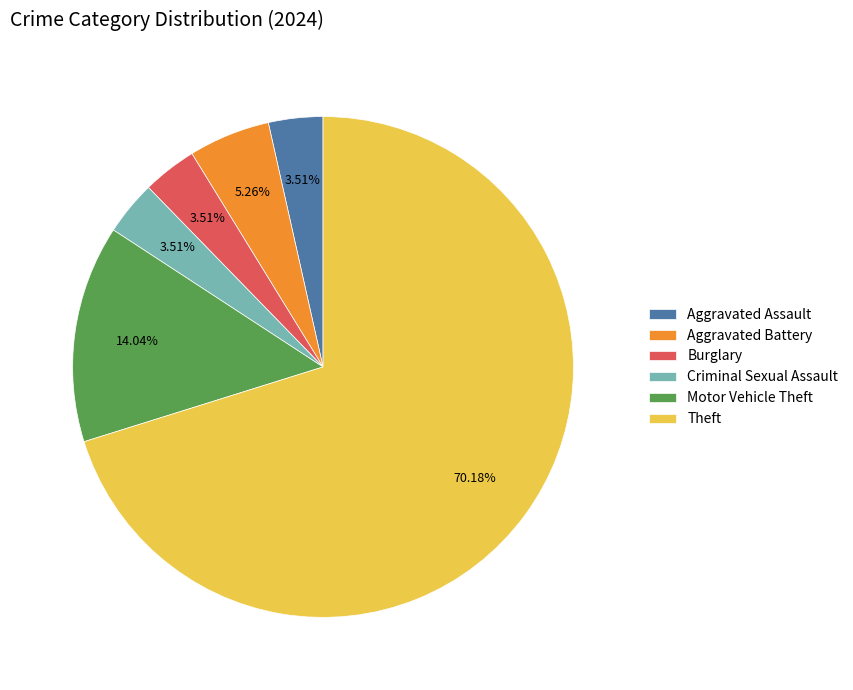

What is the largest slice in the pie chart?

Theft